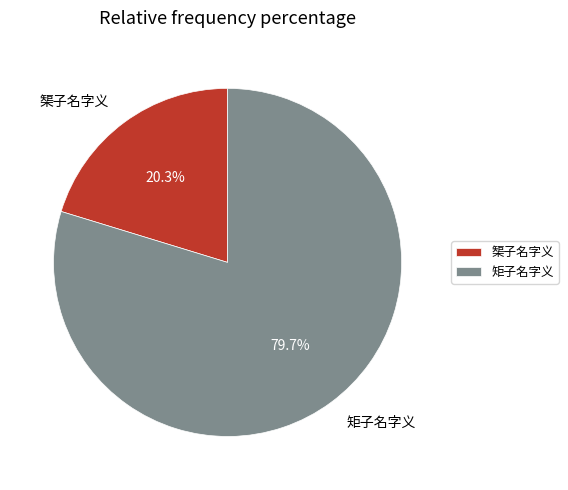

How many segments does this pie chart have?

2